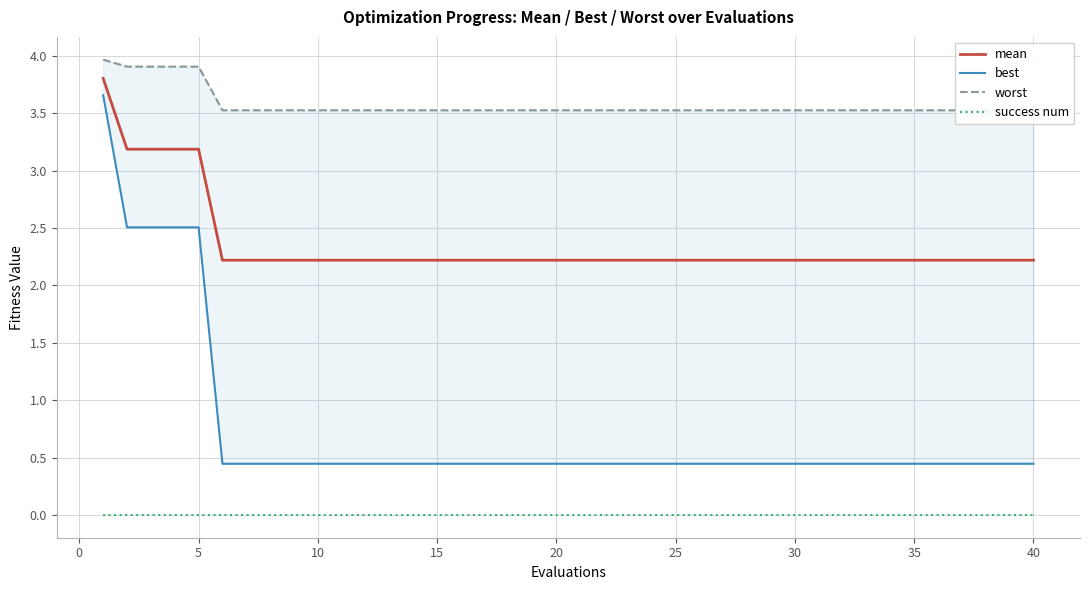

True or false: mean and success num cross at least once.

False